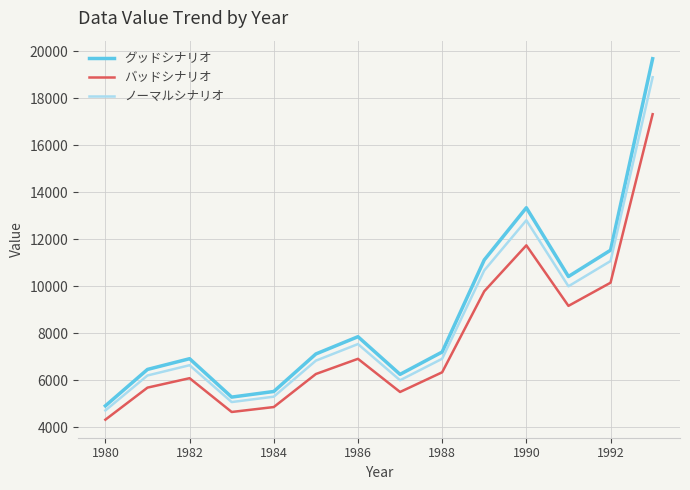

What is the minimum value shown in the chart?

4315.5